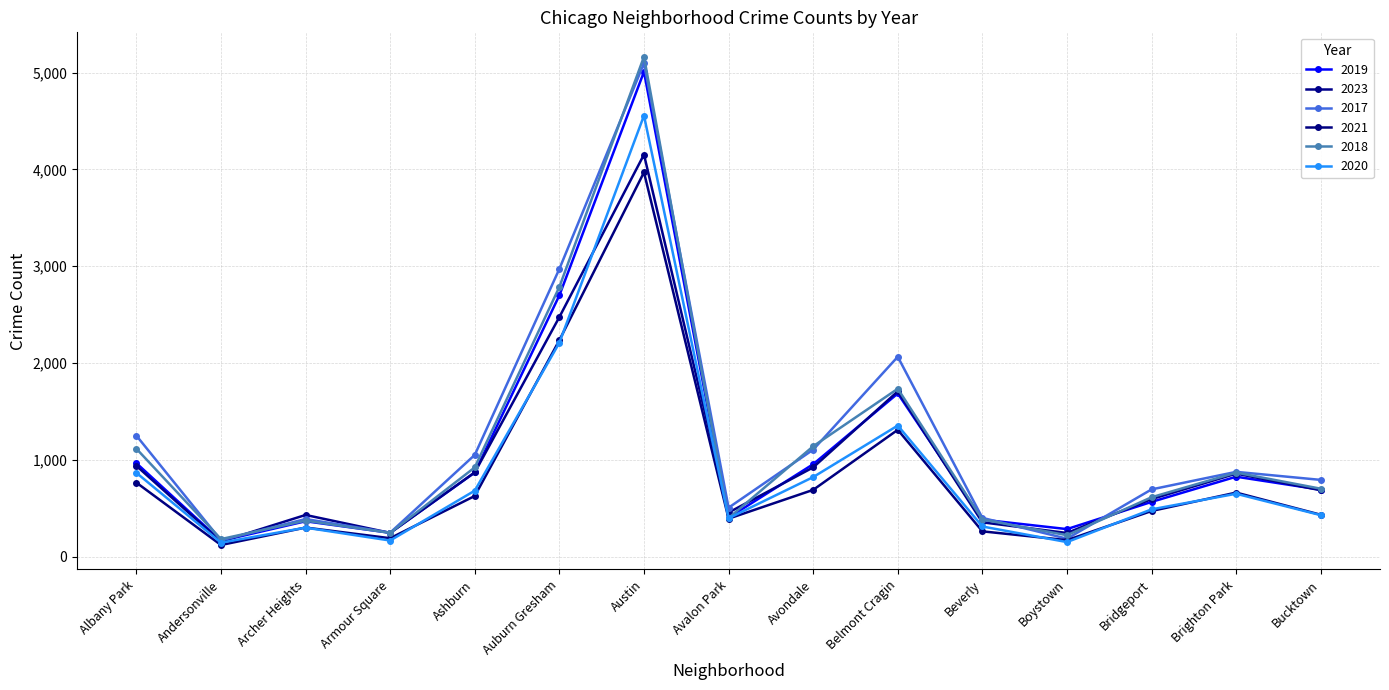

At which category does the chart reach its peak across all series?

Austin